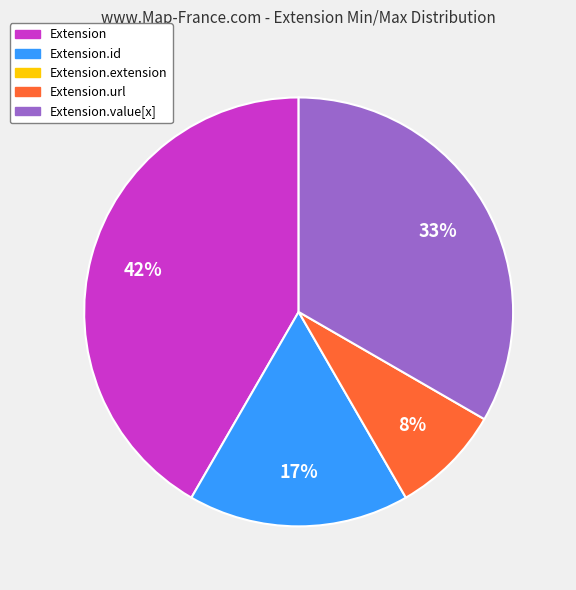

Is there any slice that represents more than half of the pie?

No